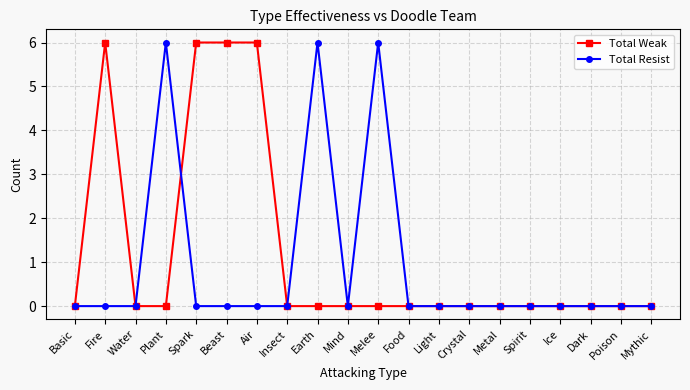

The Total Resist series shows -2 at Food. True or false?

False